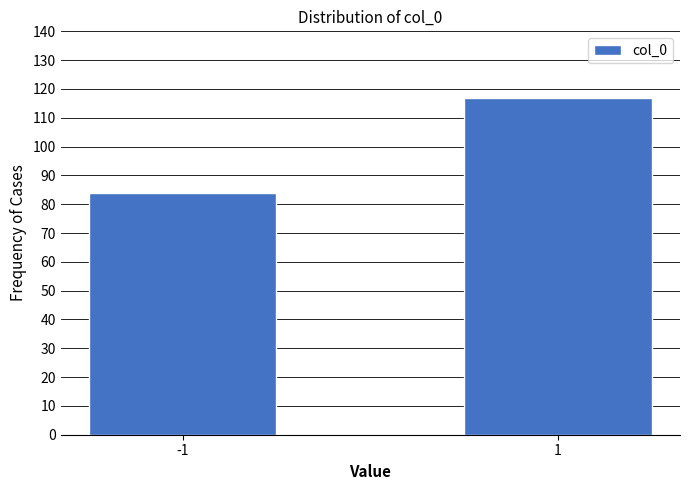

Reading right to left, list all the values displayed in this chart.

117	84